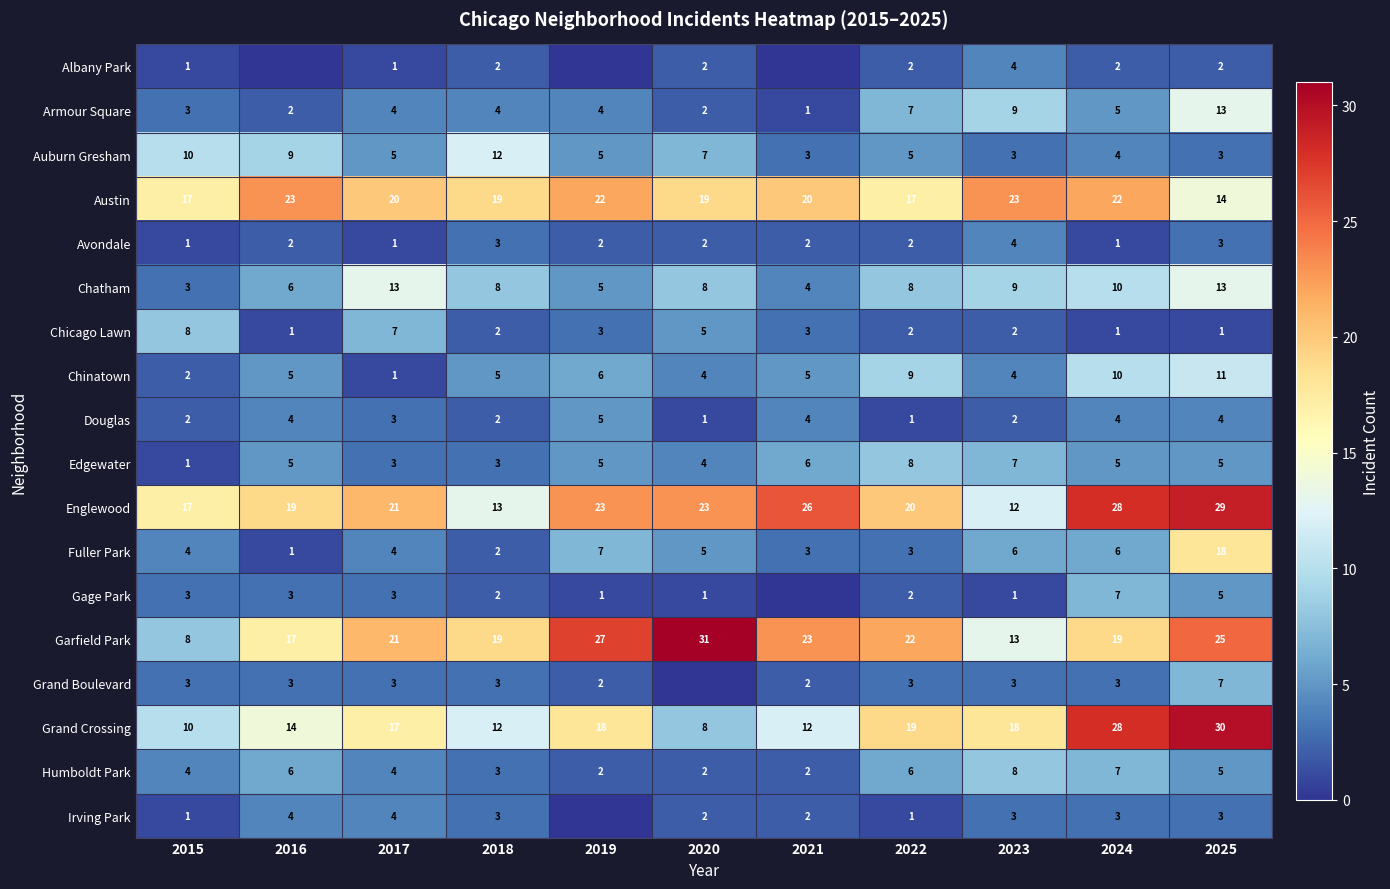

List the series in order of their peak value, lowest first.

Albany Park, Avondale, Irving Park, Douglas, Gage Park, Grand Boulevard, Chicago Lawn, Edgewater, Humboldt Park, Chinatown, Auburn Gresham, Armour Square, Chatham, Fuller Park, Austin, Englewood, Grand Crossing, Garfield Park